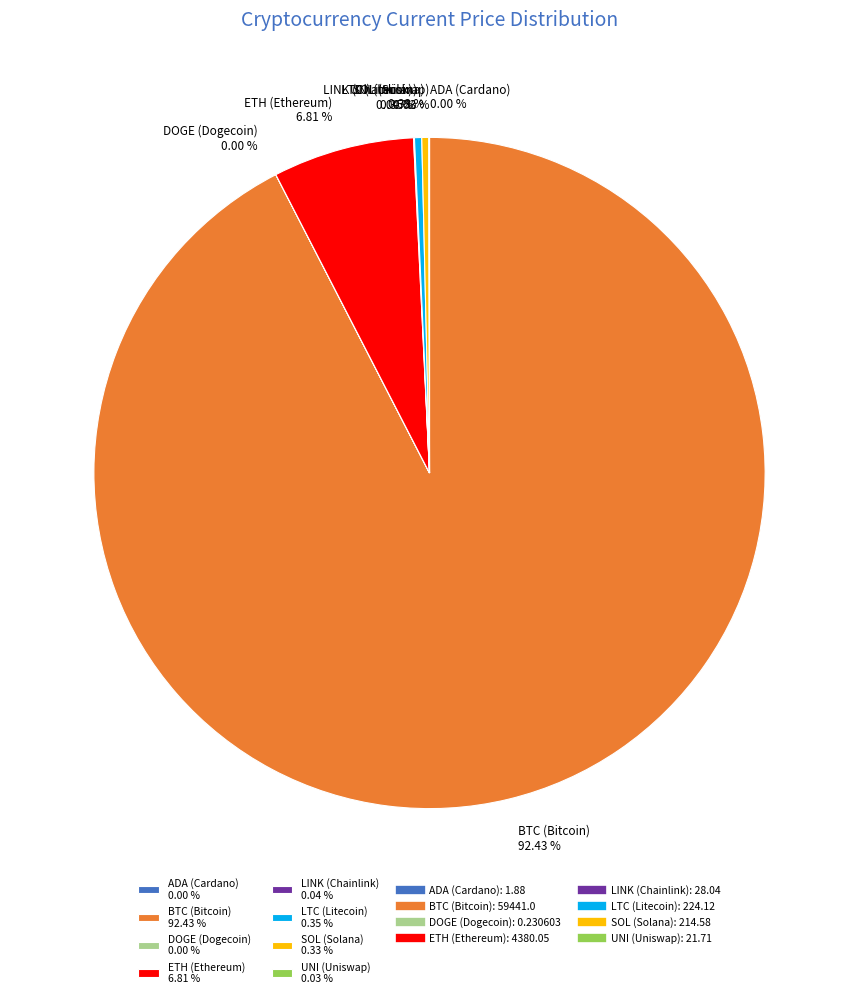

What portion of the pie excludes SOL (Solana)?

99.7%